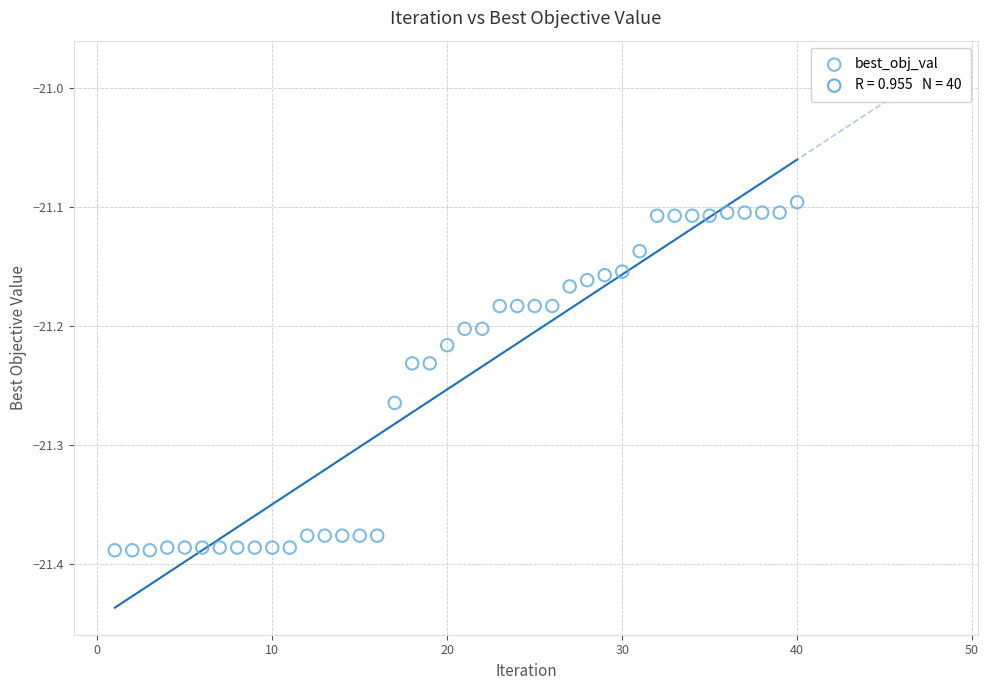

What is the range of X values (max minus min)?

39.0